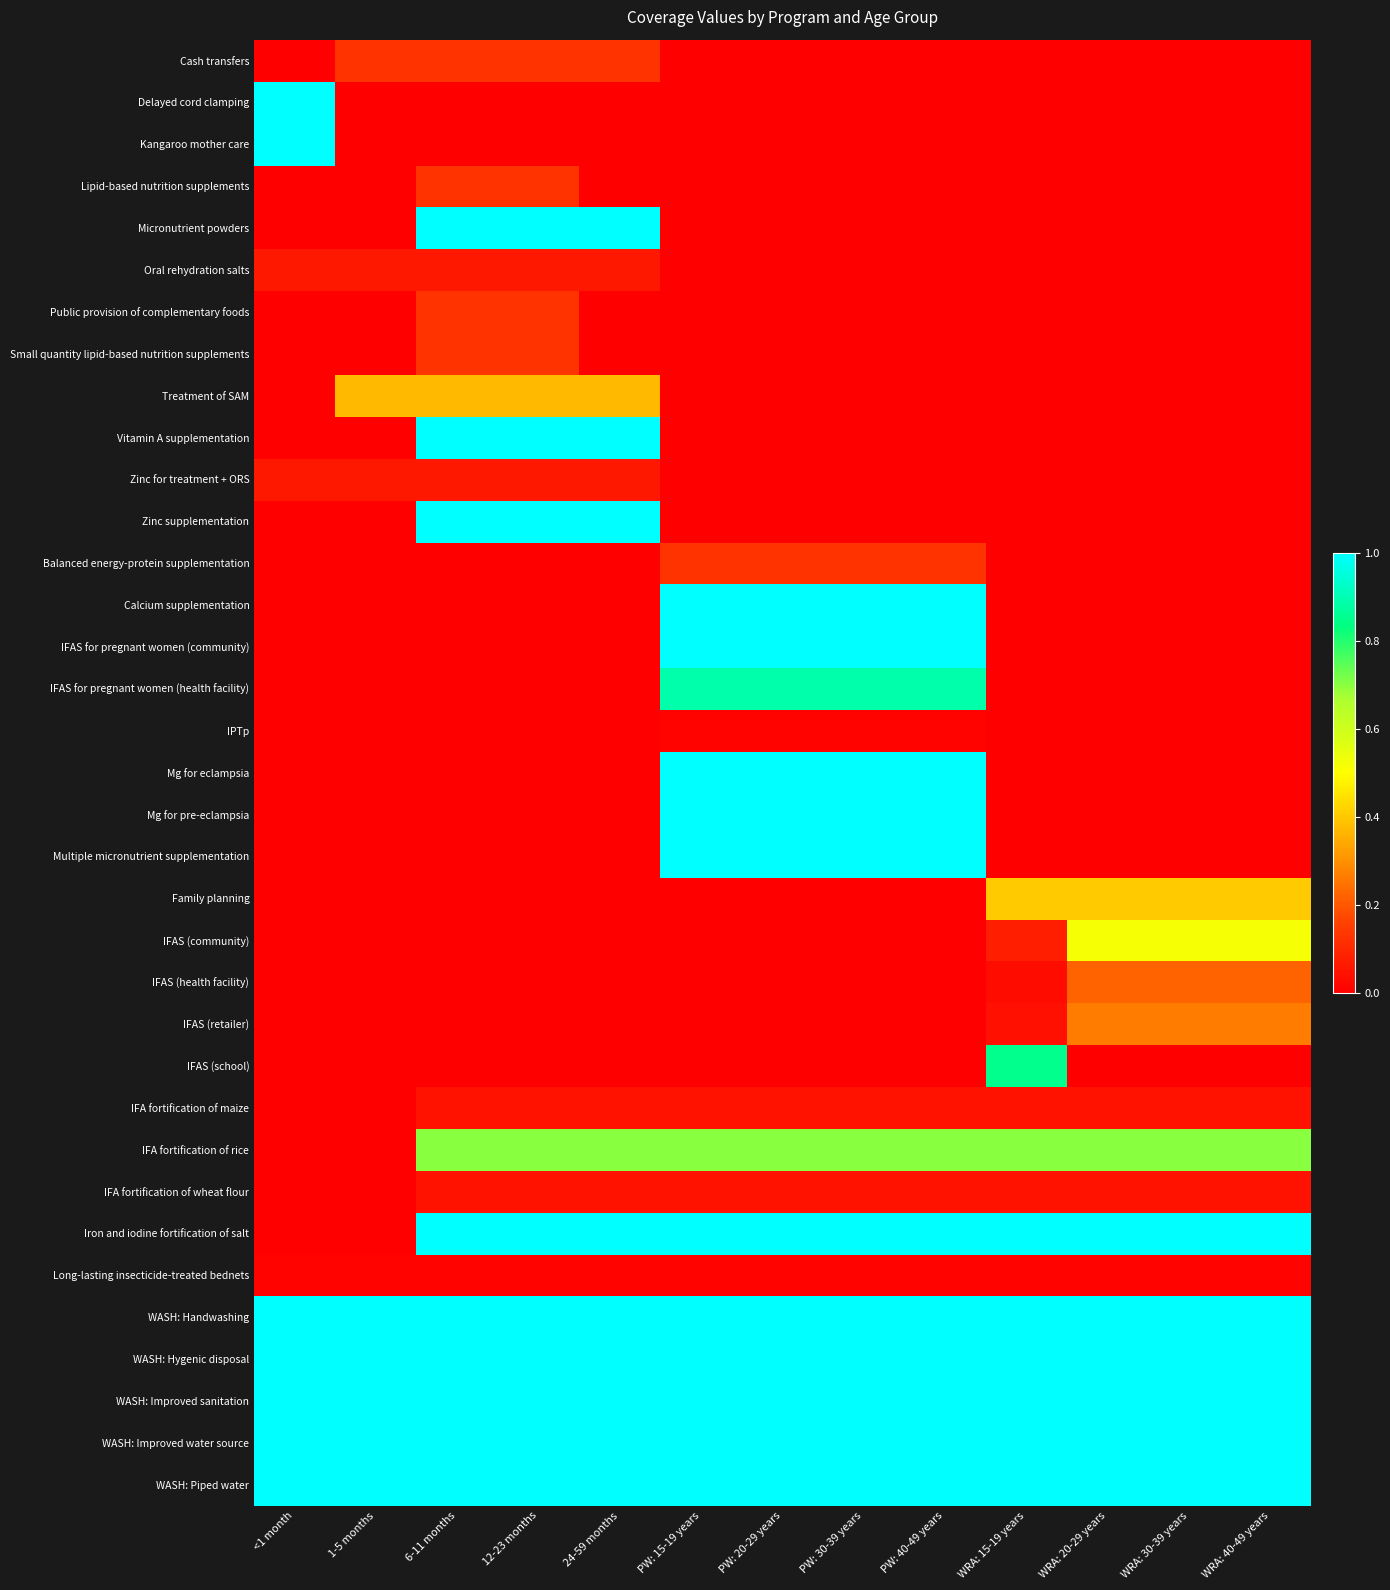

Between 12-23 months and WRA: 30-39 years, which is larger?

12-23 months